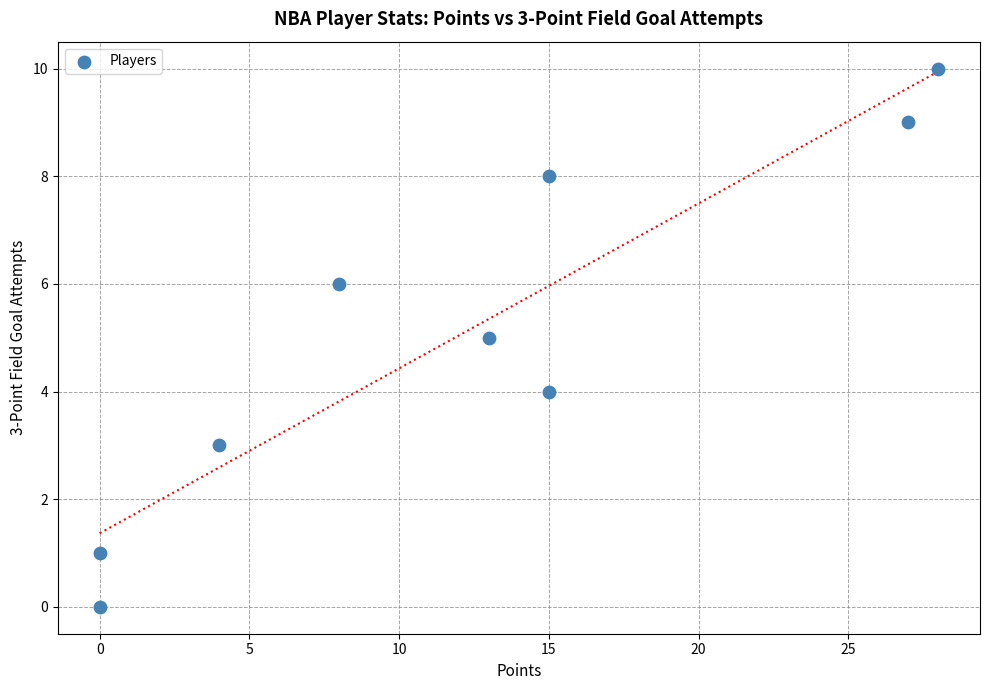

What is the range of X values (max minus min)?

28